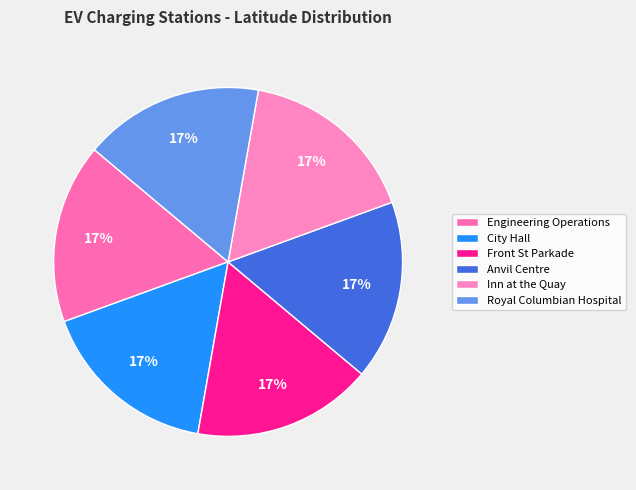

How many slices are in this pie chart?

6